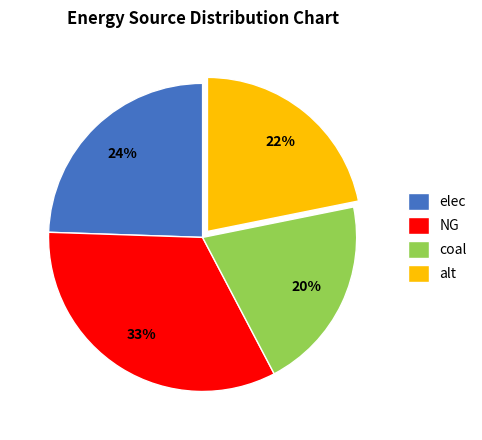

Which category has the biggest portion of the pie?

NG